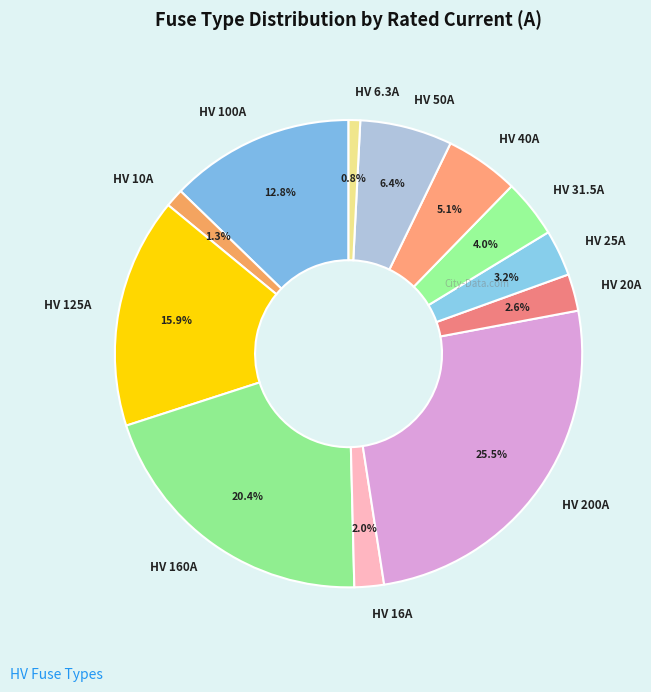

To the nearest percent, what is the difference between the HV 200A and HV 125A slice percentages?

10%